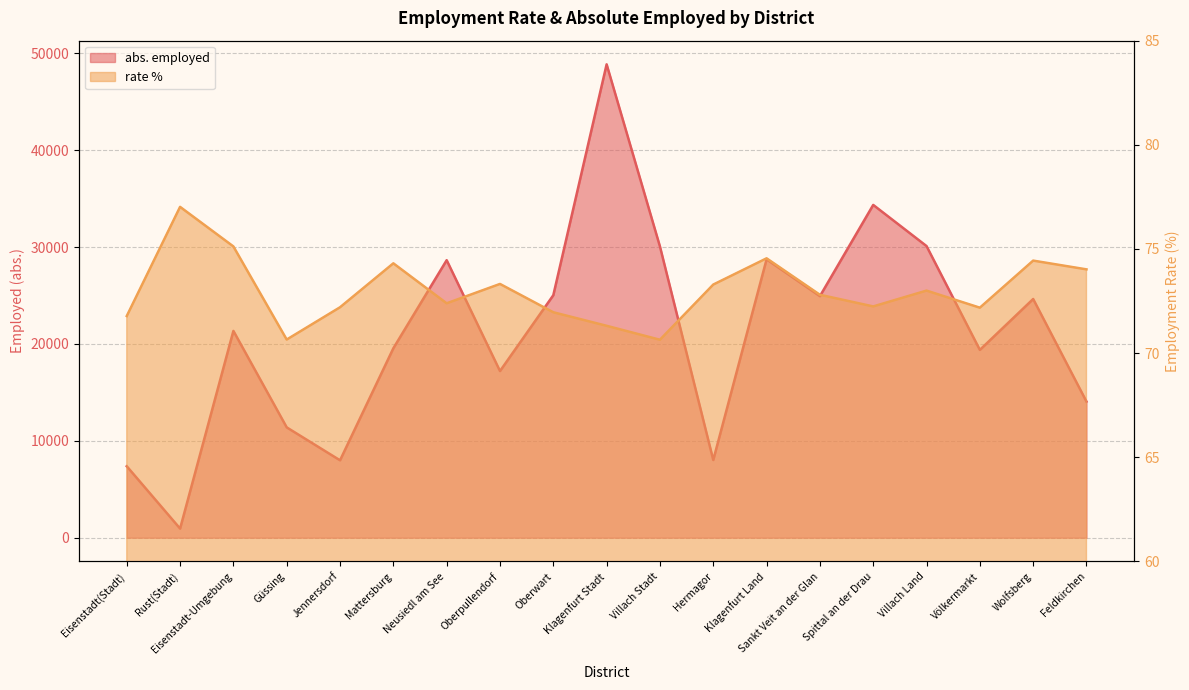

What is the approximate value of abs. employed at Oberpullendorf?

17204.0